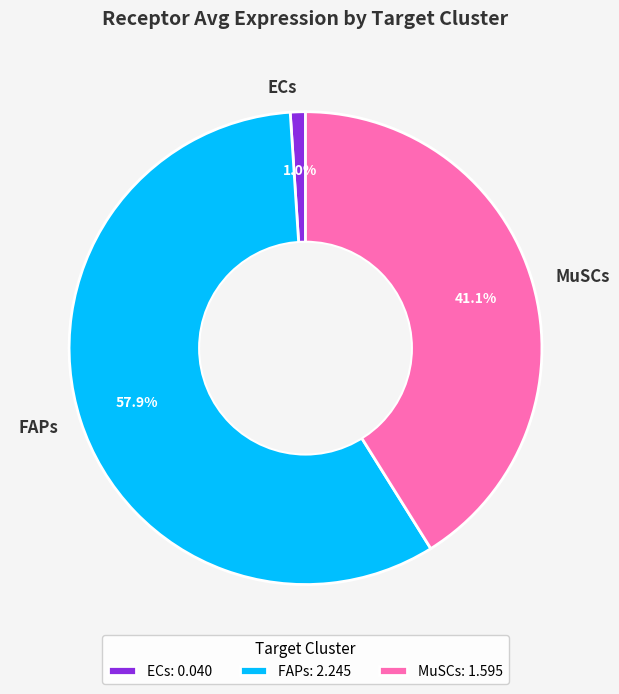

What is the largest slice in the pie chart?

FAPs